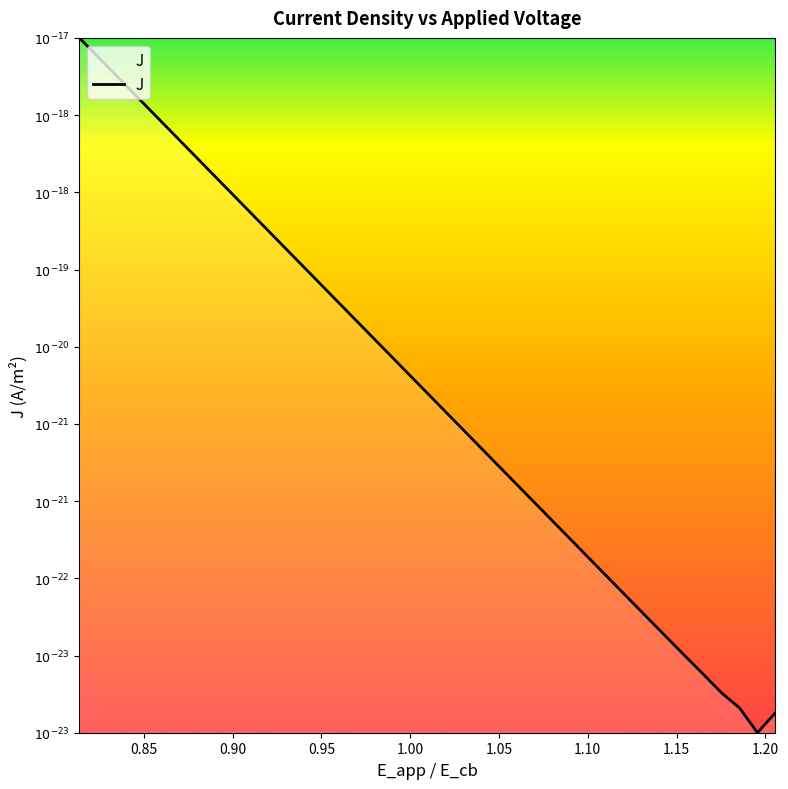

Is this an area chart (filled region under the line)?

Yes